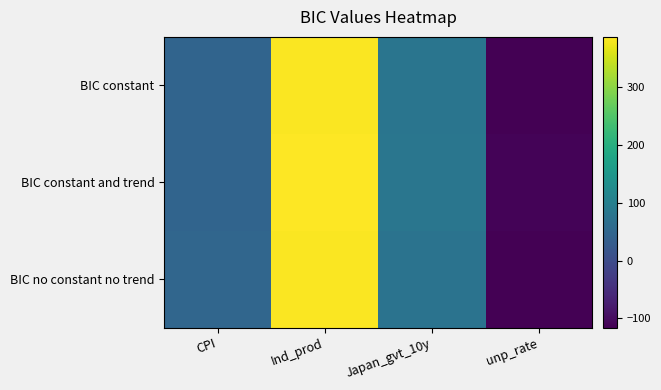

Reading left to right, extract all data points from this chart.

BIC constant: CPI=45.1	Ind_prod=383.5	Japan_gvt_10y=80.1	unp_rate=-115.1
BIC constant and trend: CPI=45.6	Ind_prod=387.2	Japan_gvt_10y=81.9	unp_rate=-111.0
BIC no constant no trend: CPI=49.7	Ind_prod=383.5	Japan_gvt_10y=75.7	unp_rate=-116.2